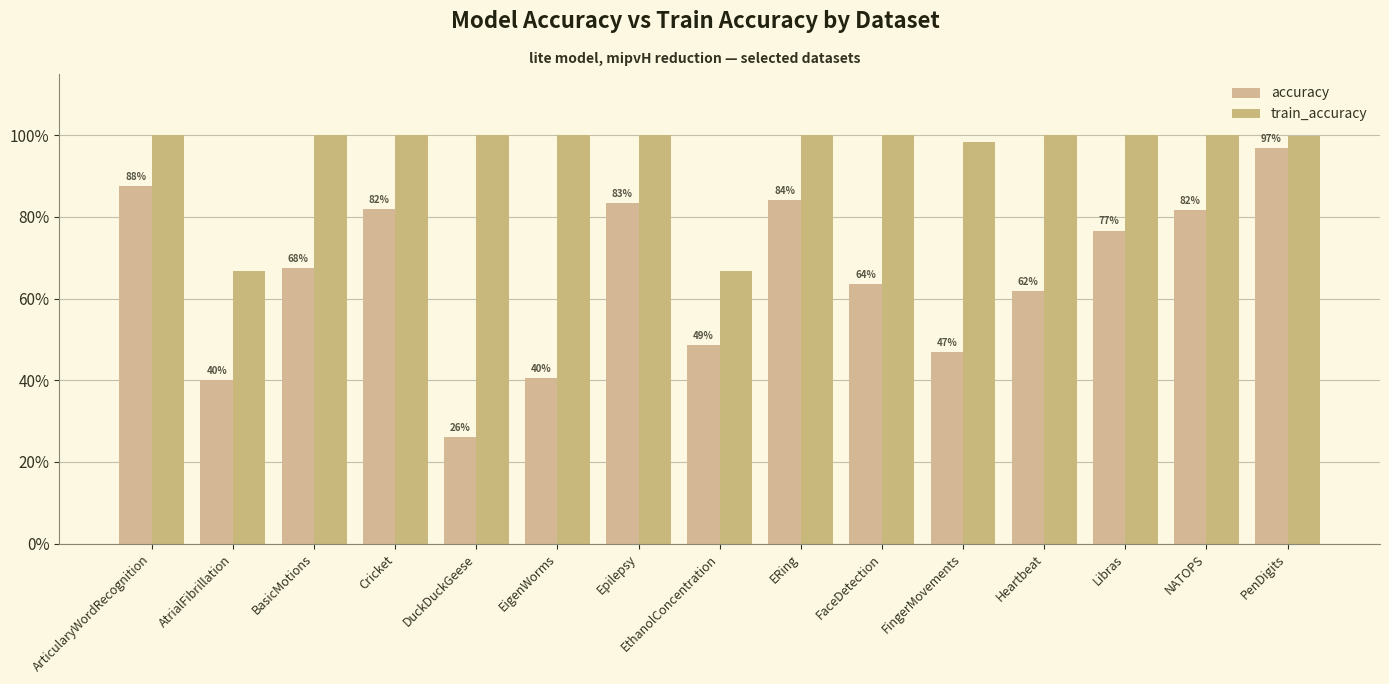

Reading left to right, list all the values displayed in this chart.

accuracy: ArticularyWordRecognition=0.9	AtrialFibrillation=0.4	BasicMotions=0.7	Cricket=0.8	DuckDuckGeese=0.3	EigenWorms=0.4	Epilepsy=0.8	EthanolConcentration=0.5	ERing=0.8	FaceDetection=0.6	FingerMovements=0.5	Heartbeat=0.6	Libras=0.8	NATOPS=0.8	PenDigits=1.0
train_accuracy: ArticularyWordRecognition=1.0	AtrialFibrillation=0.7	BasicMotions=1.0	Cricket=1.0	DuckDuckGeese=1.0	EigenWorms=1.0	Epilepsy=1.0	EthanolConcentration=0.7	ERing=1.0	FaceDetection=1.0	FingerMovements=1.0	Heartbeat=1.0	Libras=1.0	NATOPS=1.0	PenDigits=1.0